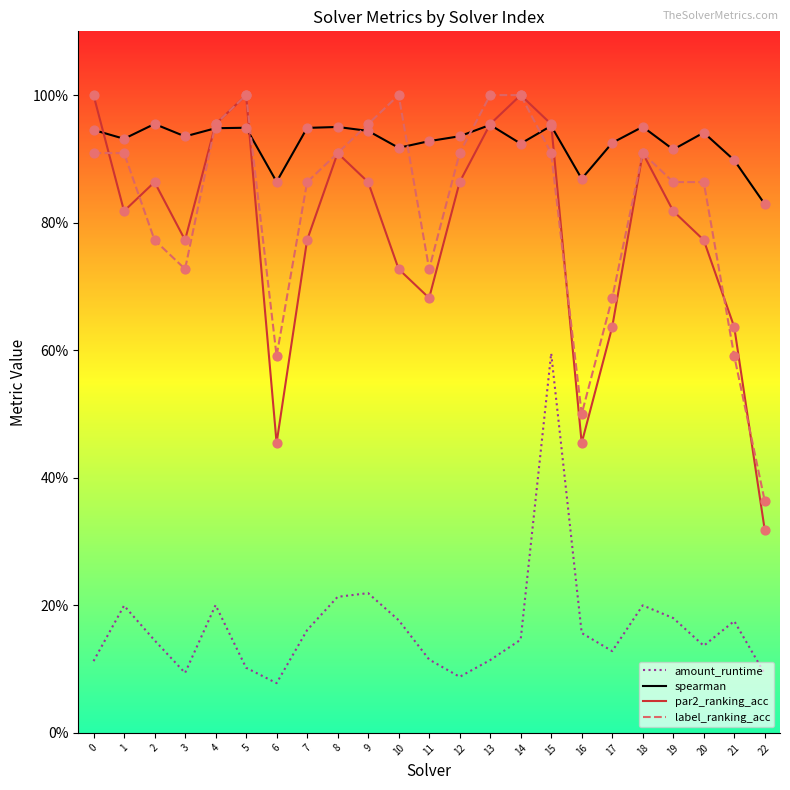

Is the value of spearman at 3 greater than the value of par2_ranking_acc at 11?

Yes